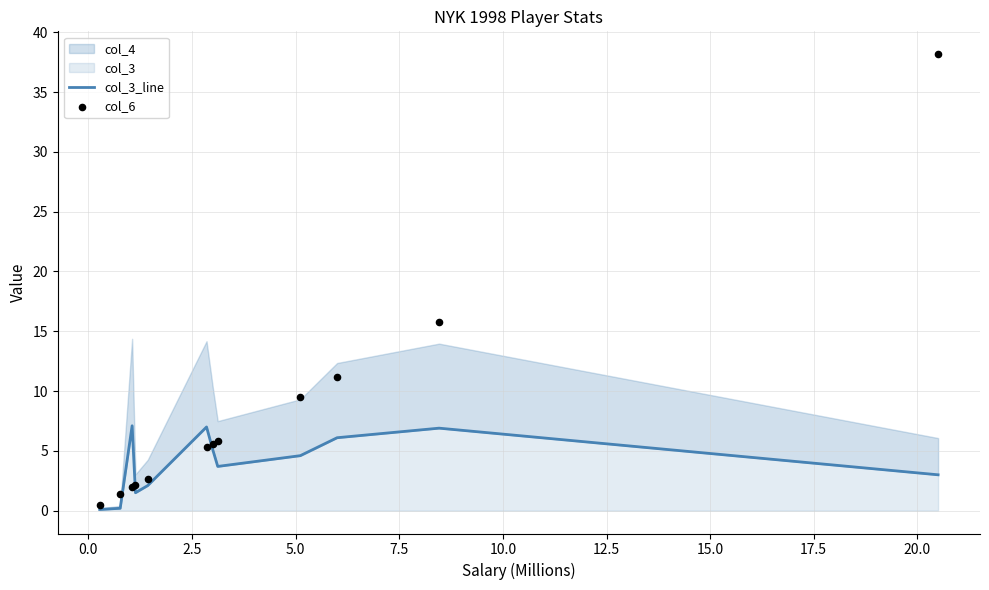

At how many categories does at least one series exceed 4?

8